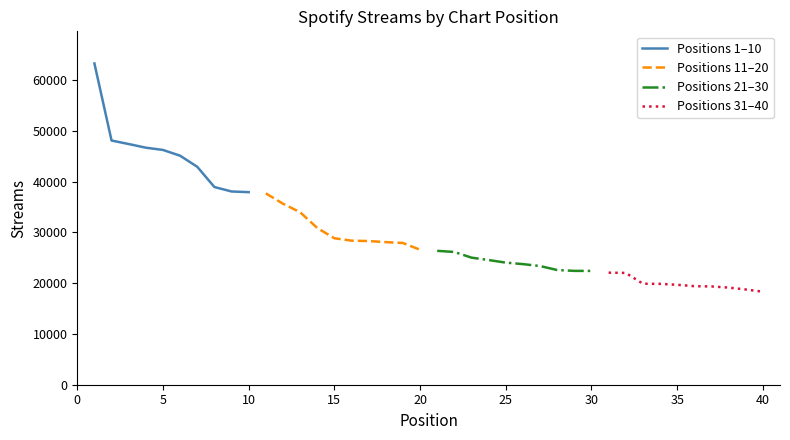

What is the minimum value for Positions 1–10?

37924